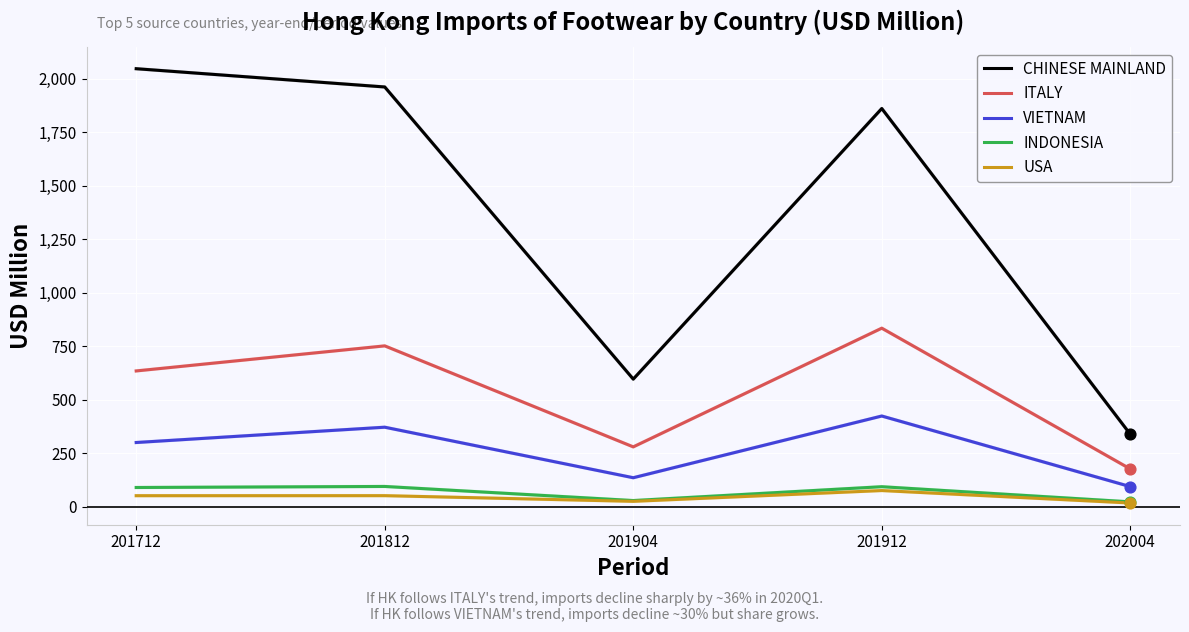

Between 201712 and 202004, which series saw the biggest shift?

CHINESE MAINLAND